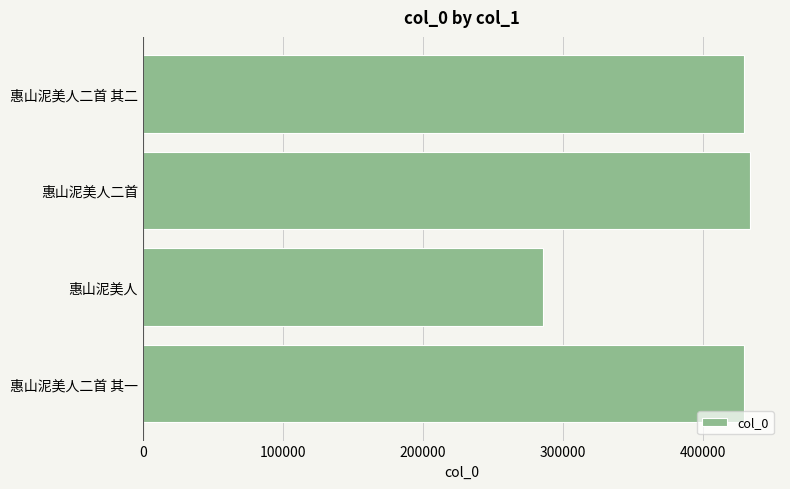

Is it true that the value at 惠山泥美人 is 285583?

True